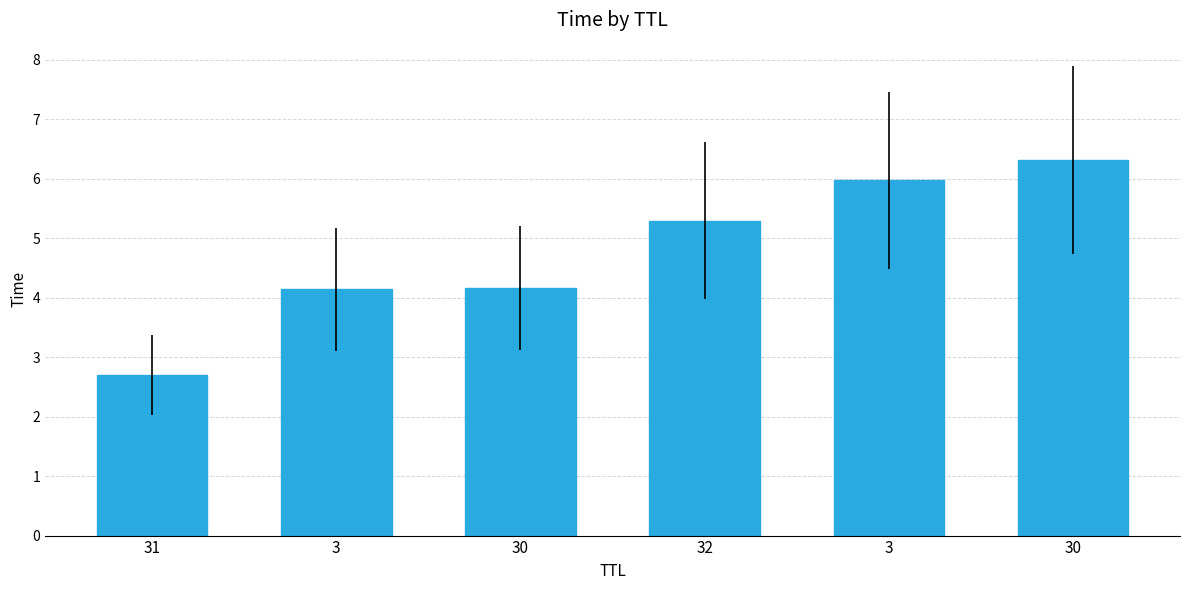

Which label corresponds to the largest value in the chart?

30